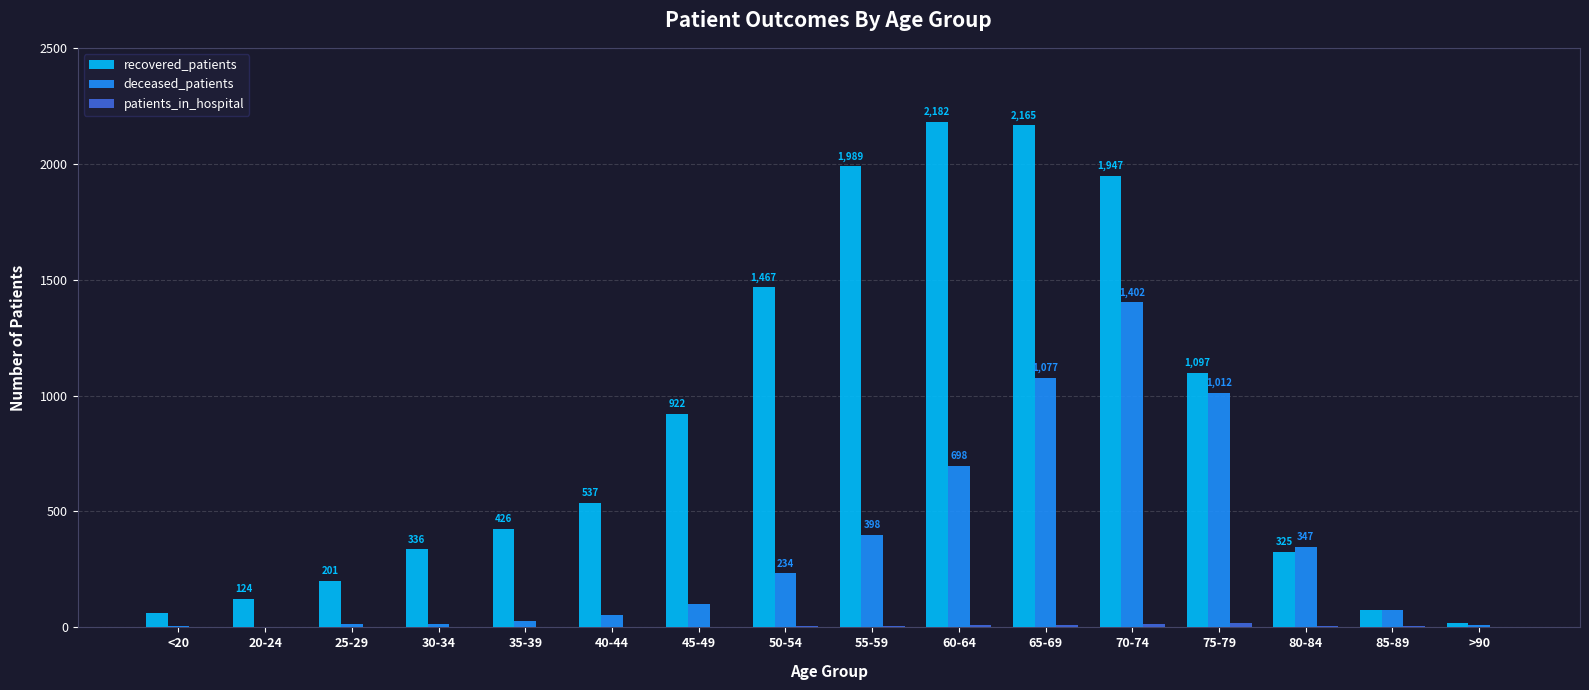

How many distinct data groups are displayed?

3